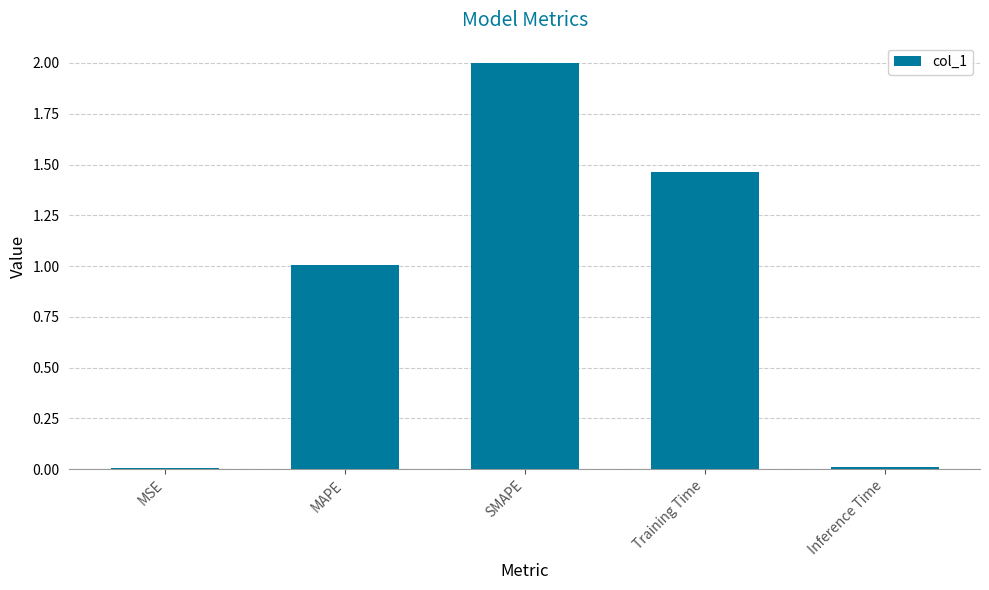

Between SMAPE and MAPE, which is larger?

SMAPE